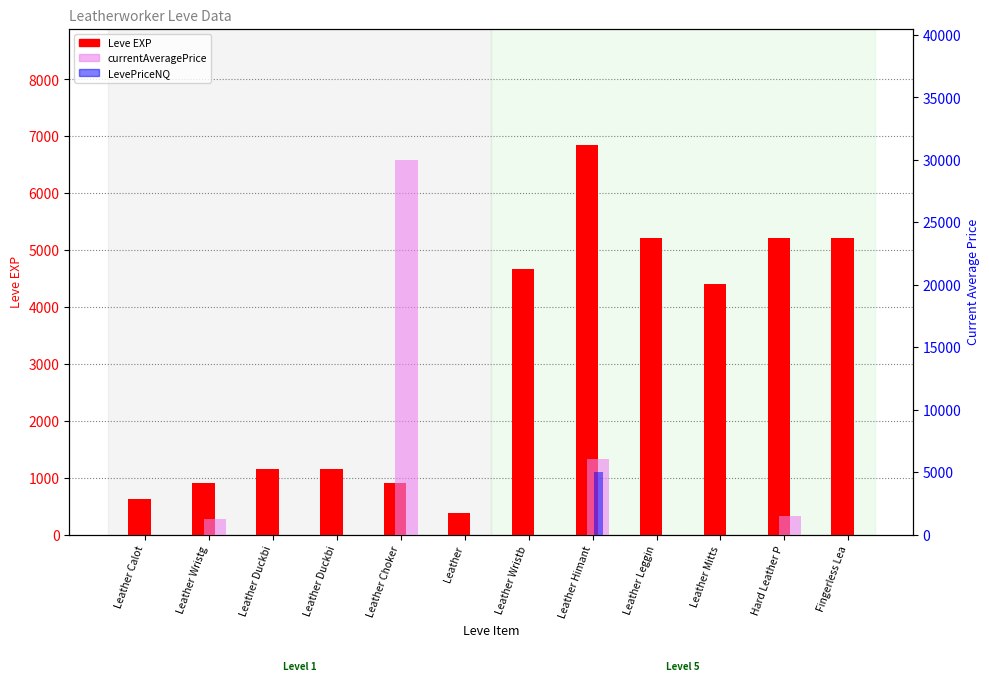

At how many categories does at least one series exceed 7999?

1